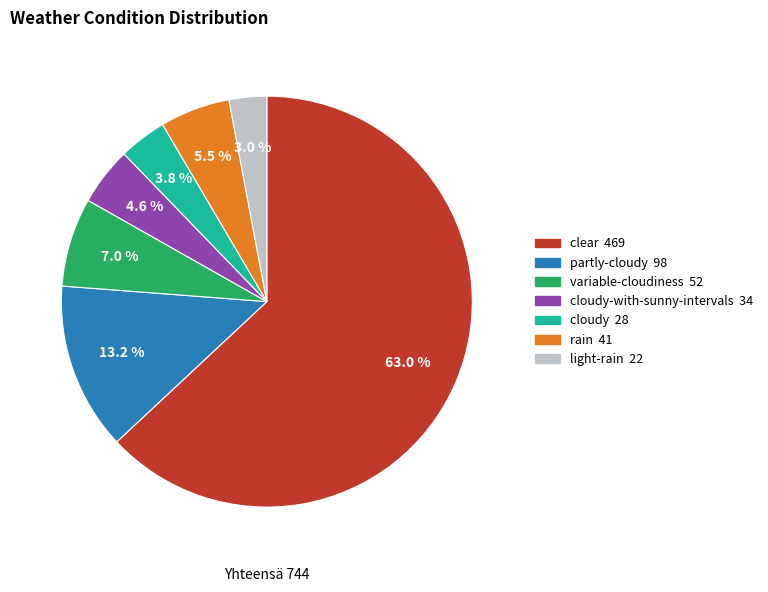

Is there any slice that represents more than half of the pie?

Yes